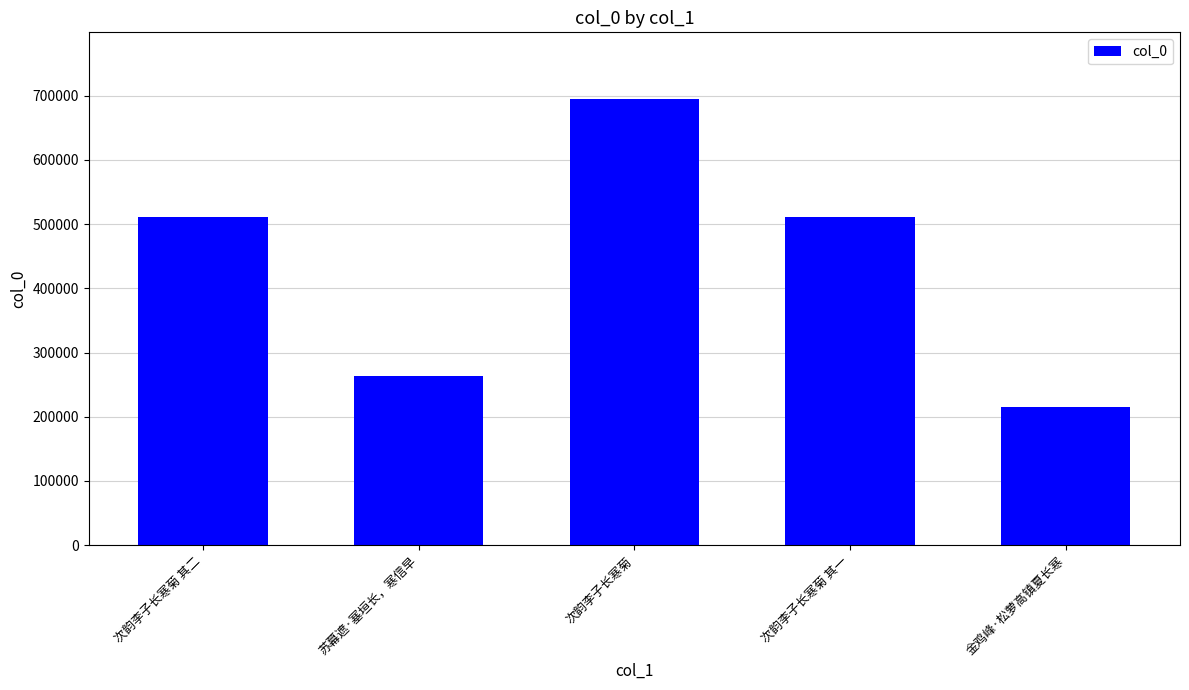

The value at 金鸡峰·松萝高镇夏长寒 is 66152. True or false?

False